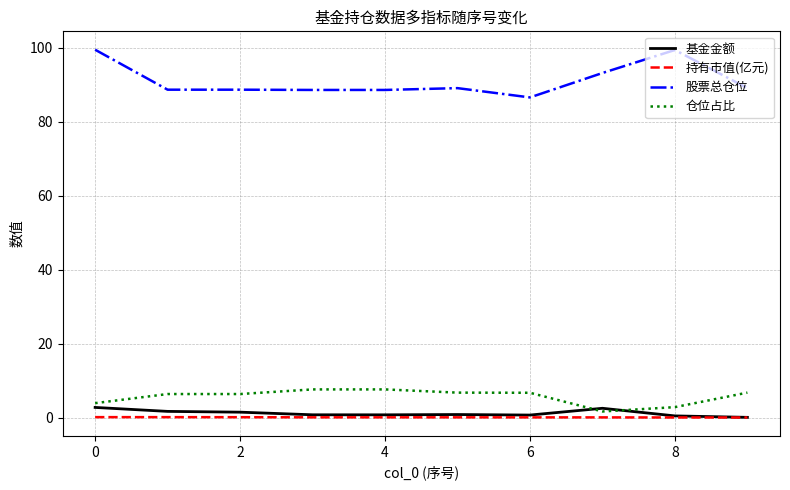

How many lines are shown in the chart?

4